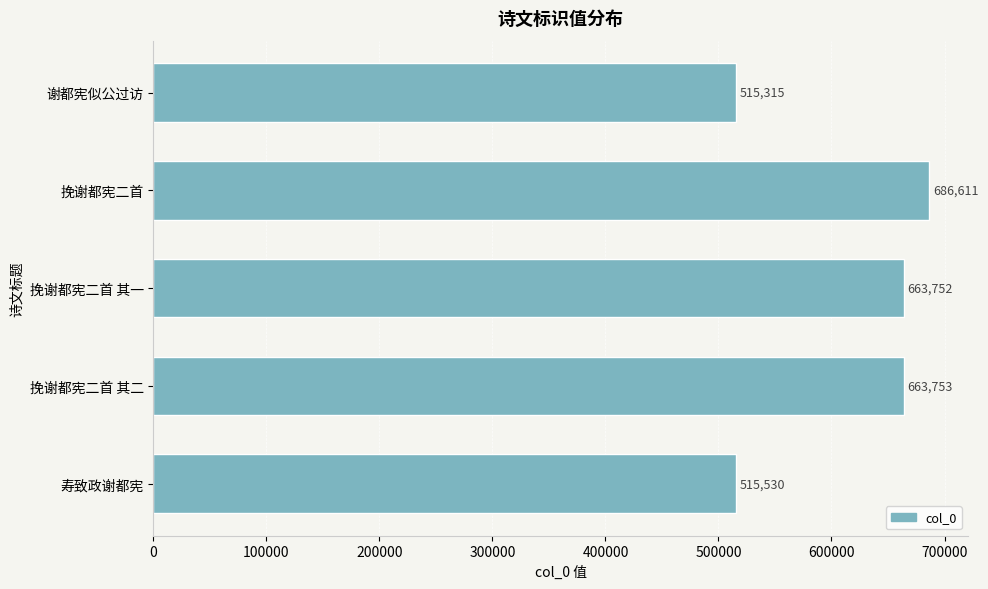

The chart shows a value of 811352 at 谢都宪似公过访. True or false?

False